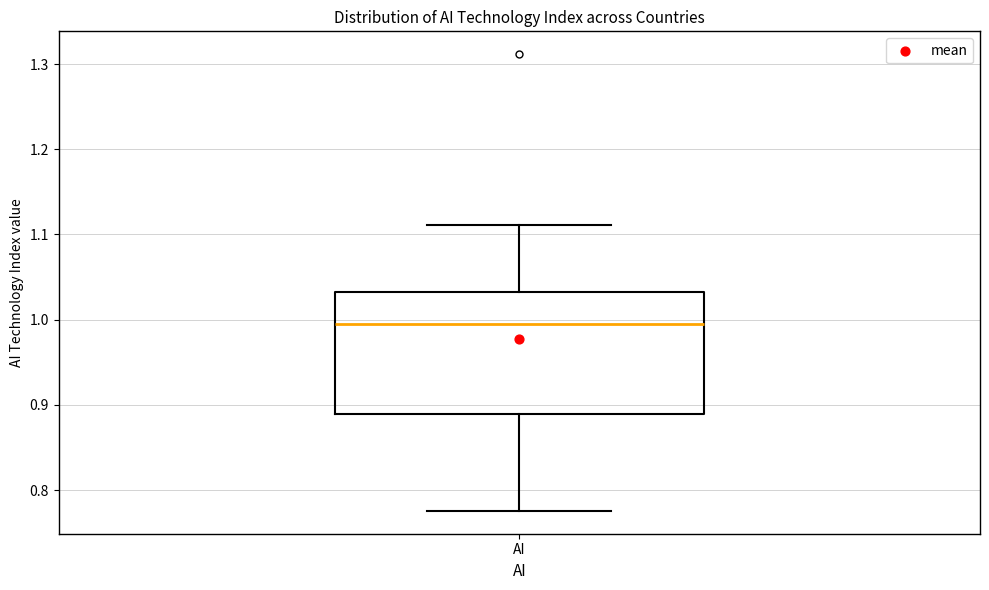

Where does the median line of the box for AI sit on the y-axis? The values are not printed on the chart, so give them approximately, as read against the axis.

1.00